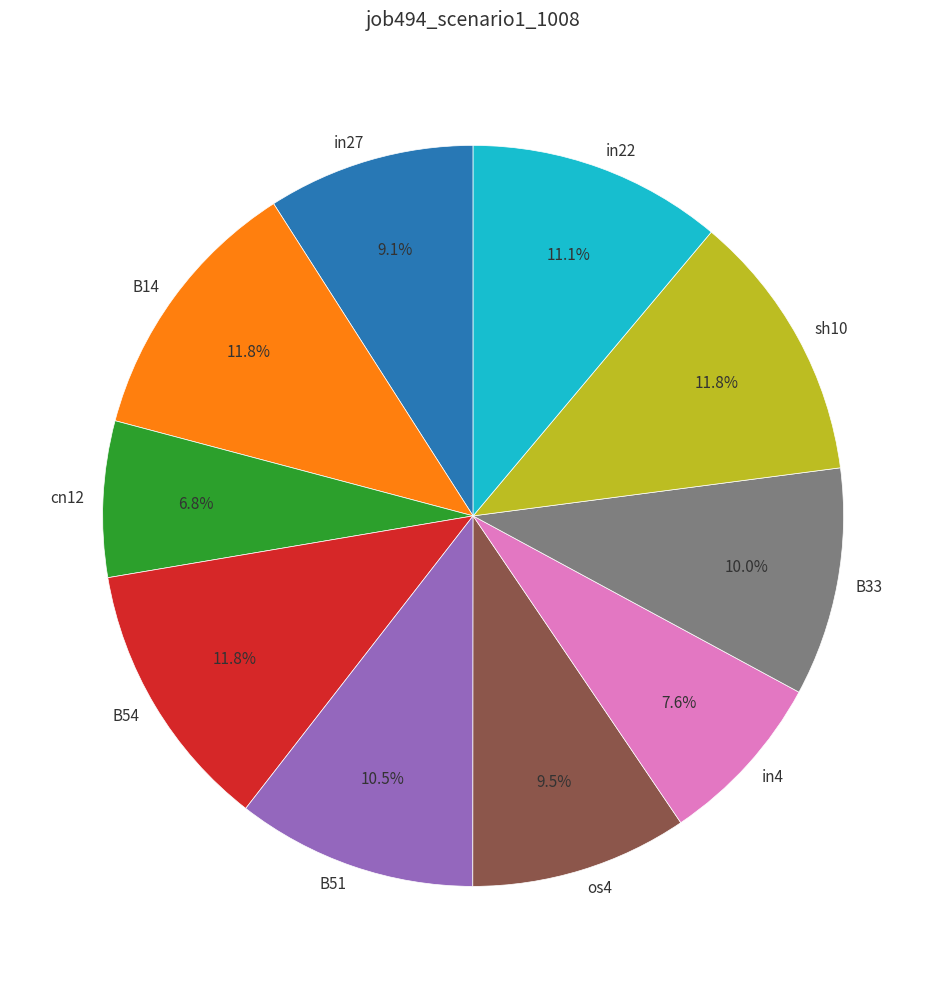

Which has a higher value, cn12 or B51?

B51